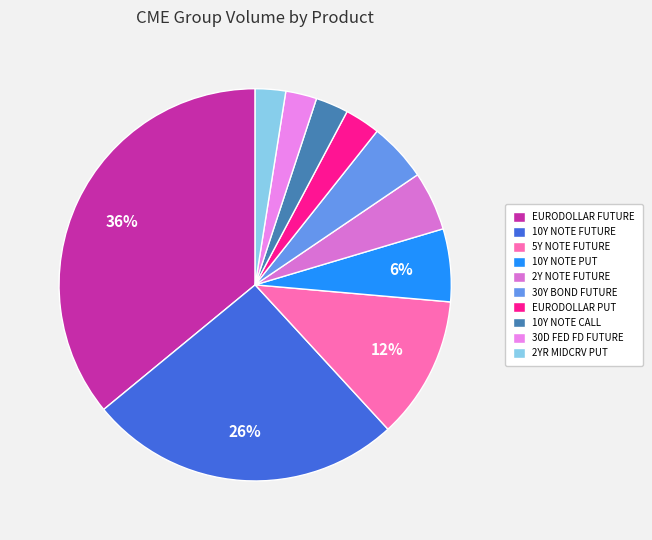

Is the sum of 10Y NOTE PUT and 30Y BOND FUTURE greater than half?

No